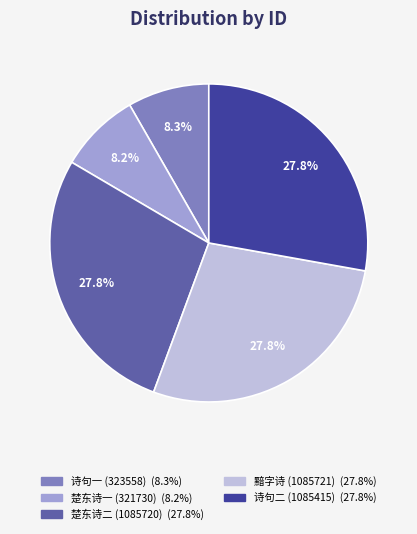

Is there a majority slice in this chart?

No